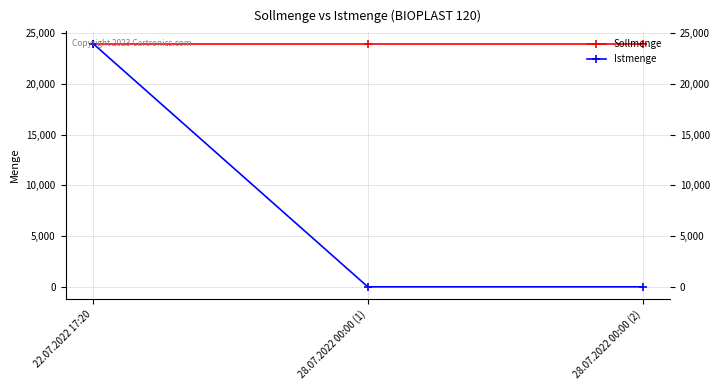

Rank the series by their average value, from lowest to highest.

Istmenge, Sollmenge